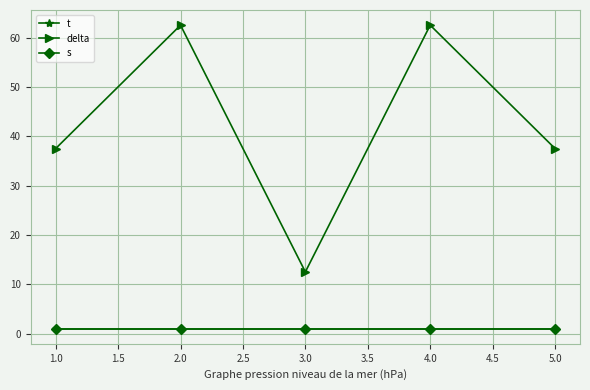

Does the chart have visible grid lines?

Yes